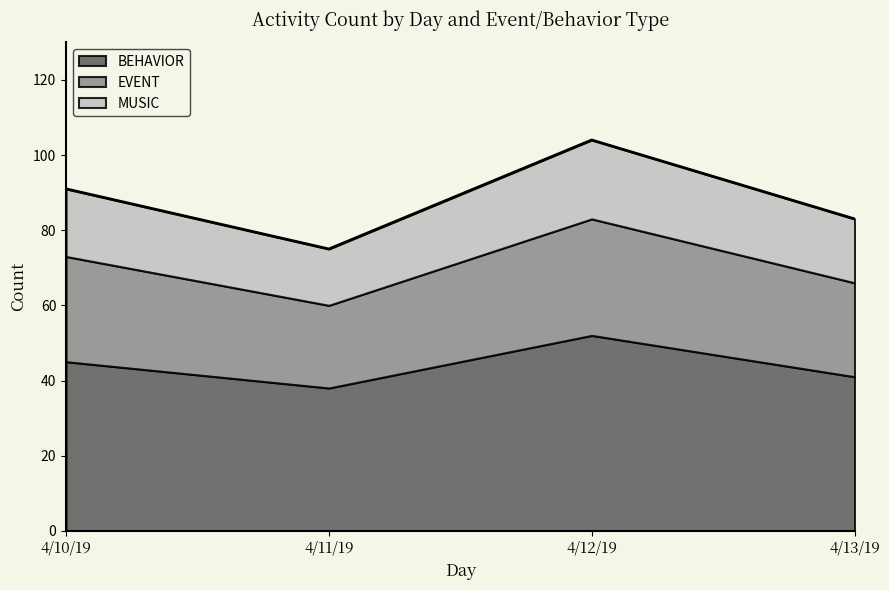

Which series has the largest total across all categories?

BEHAVIOR